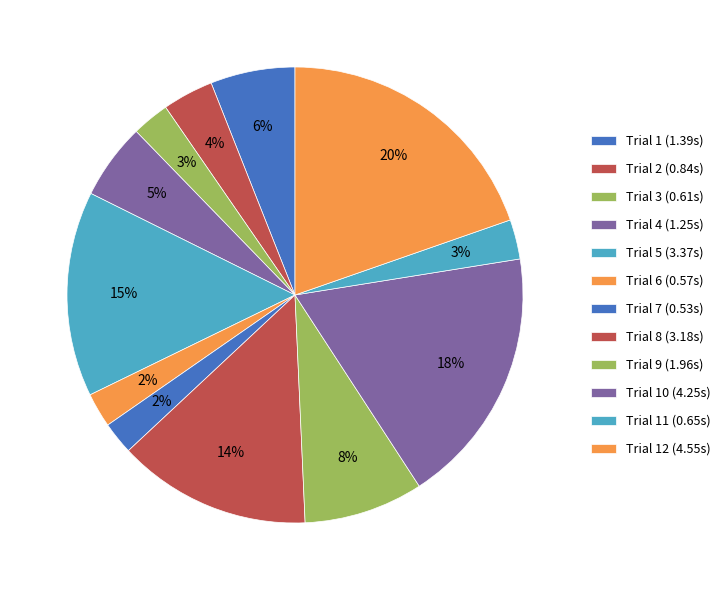

How many segments does this pie chart have?

12